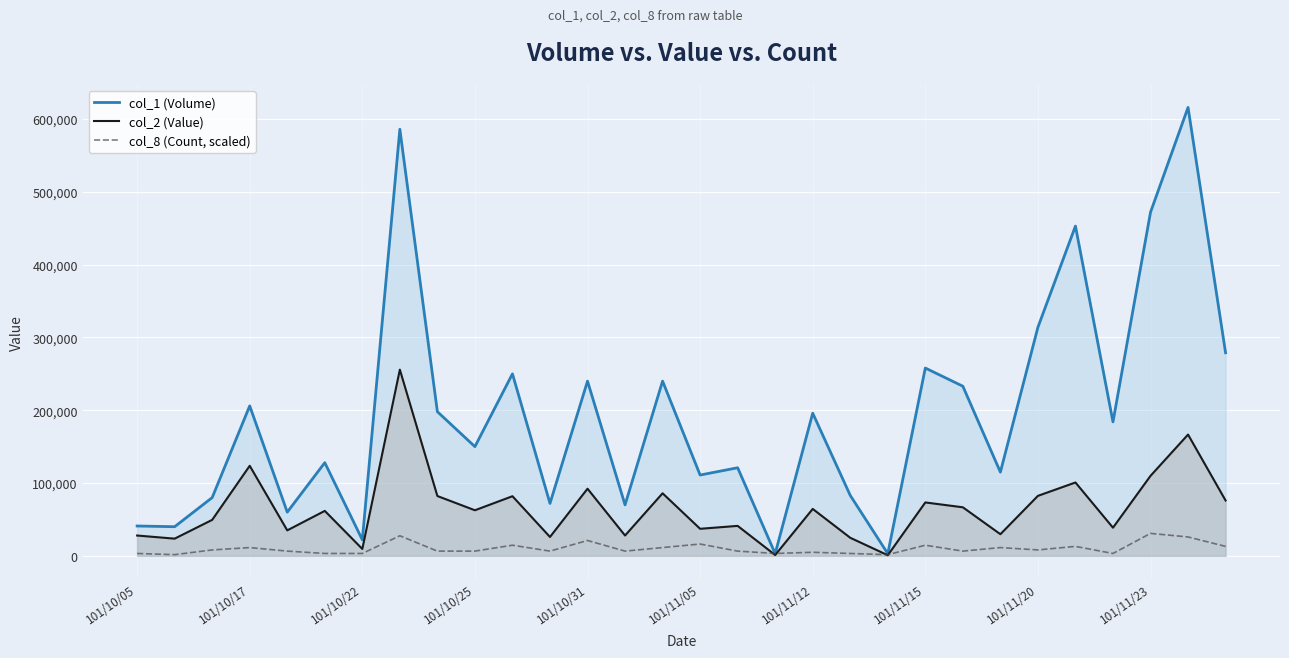

How many lines are shown in the chart?

3